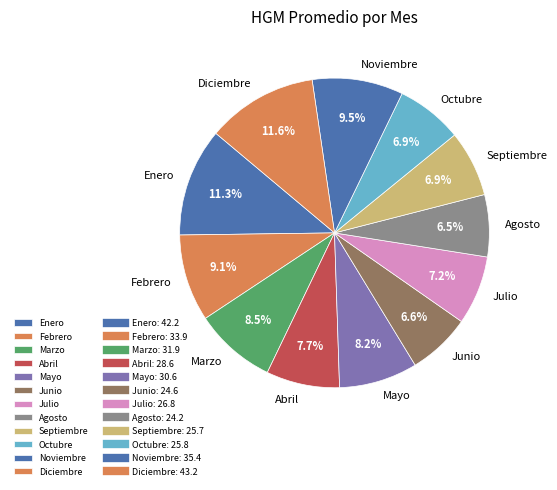

Is the sum of Diciembre and Abril greater than half?

No